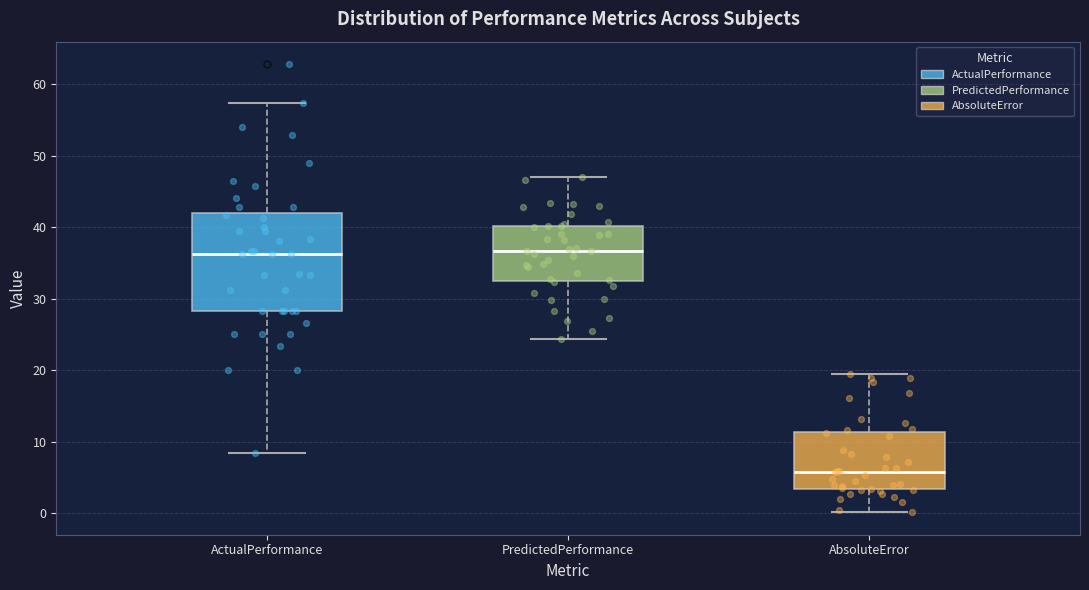

Where is the lower edge of the box for PredictedPerformance on the y-axis? The values are not printed on the chart, so give them approximately, as read against the axis.

33